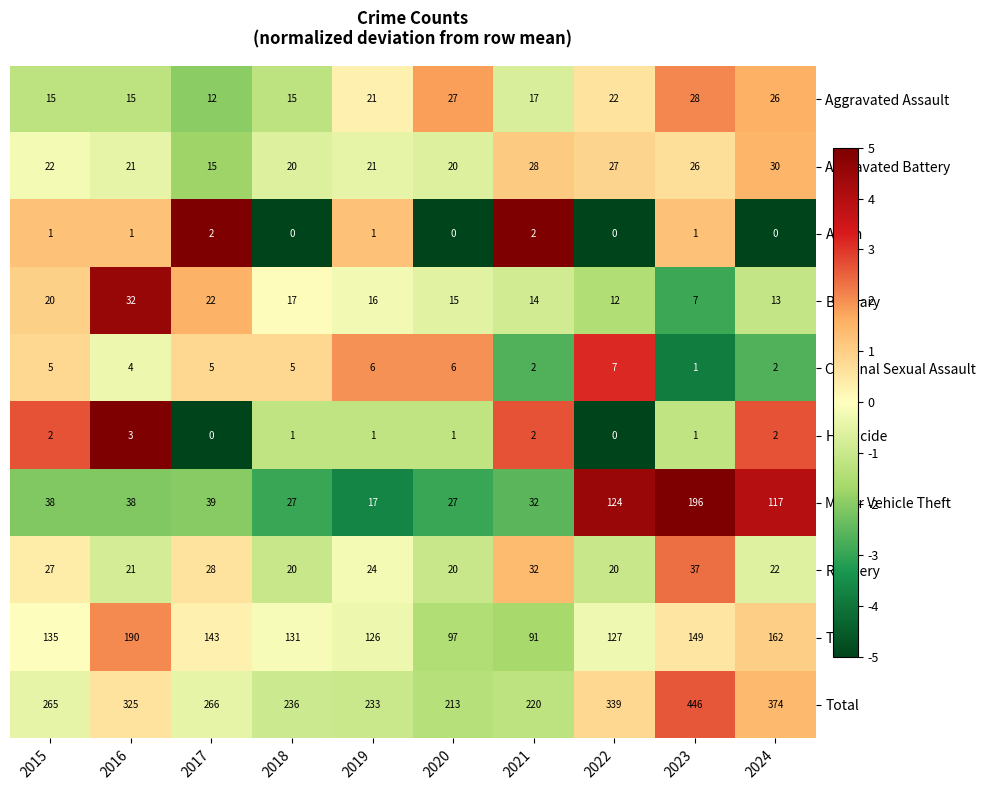

What is the difference between the maximum and minimum values in the Aggravated Assault series?

16